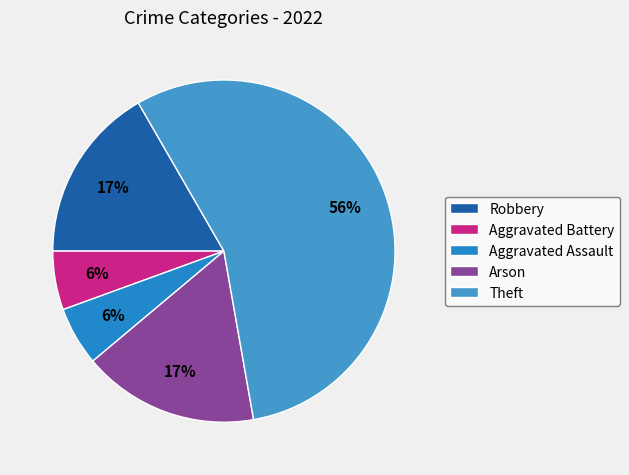

Which slice represents more than half of the pie?

Theft